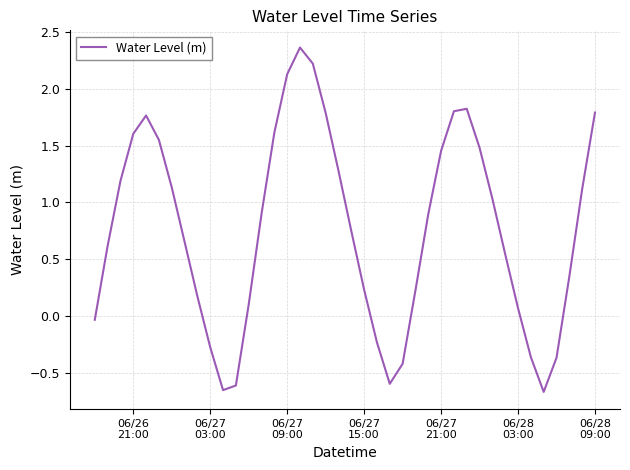

What is the difference between the maximum and second lowest values?

3.0